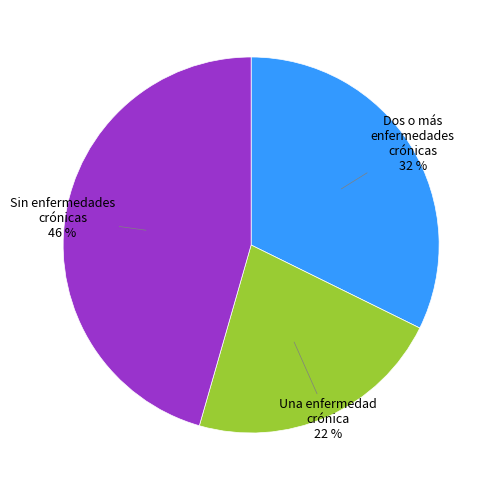

Does Dos o más enfermedades crónicas represent more than half of the total?

No